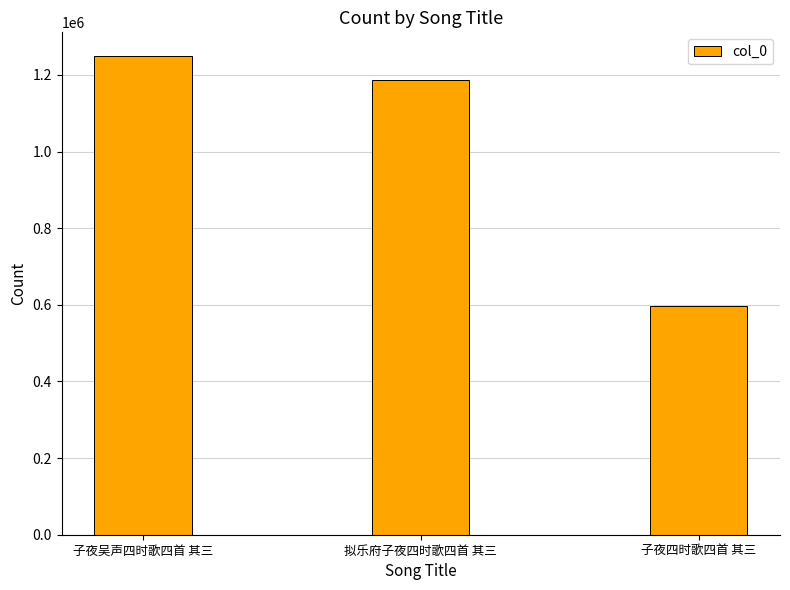

What is the difference between the values at 子夜吴声四时歌四首 其三 and 拟乐府子夜四时歌四首 其三?

60969